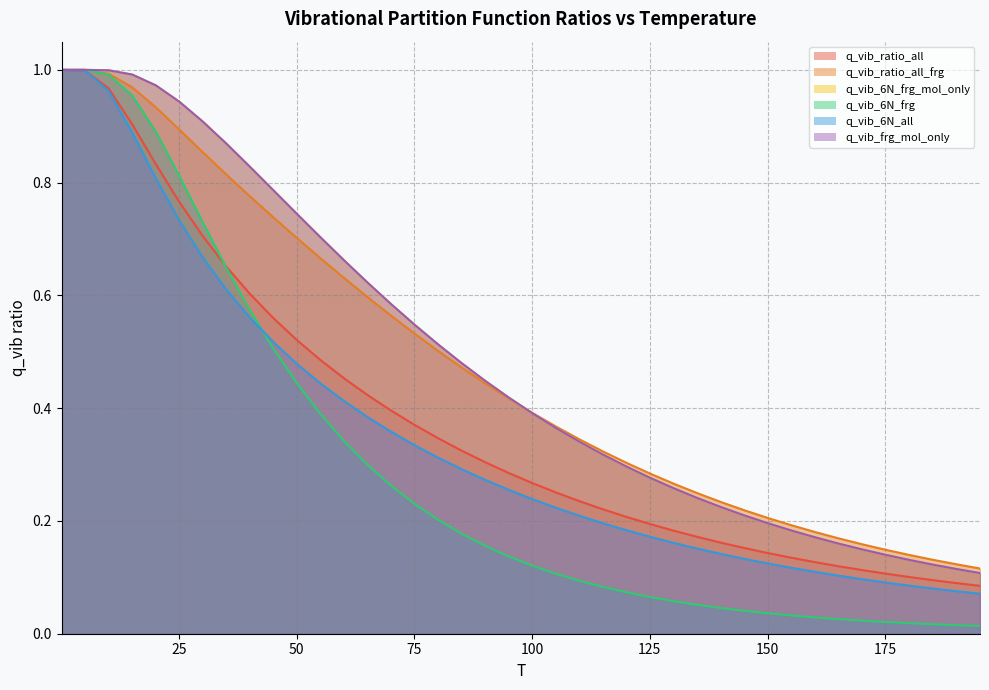

At which category does the chart reach its minimum across all series?

195.1